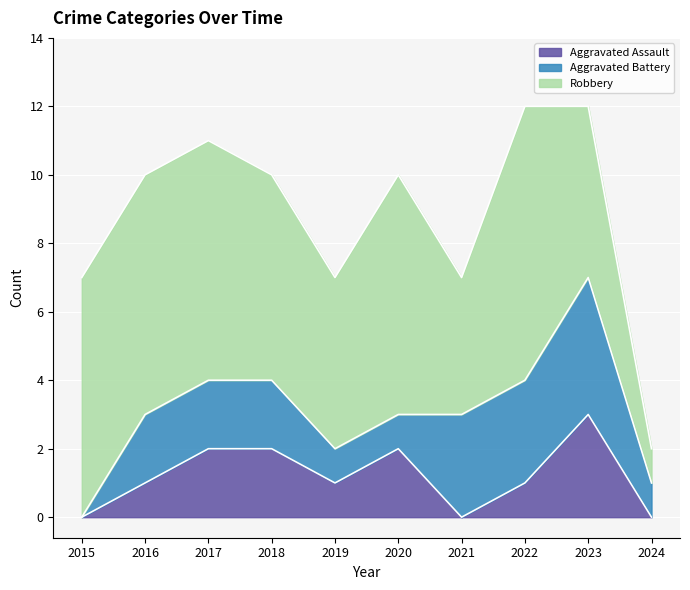

Which series has the largest total across all categories?

Robbery